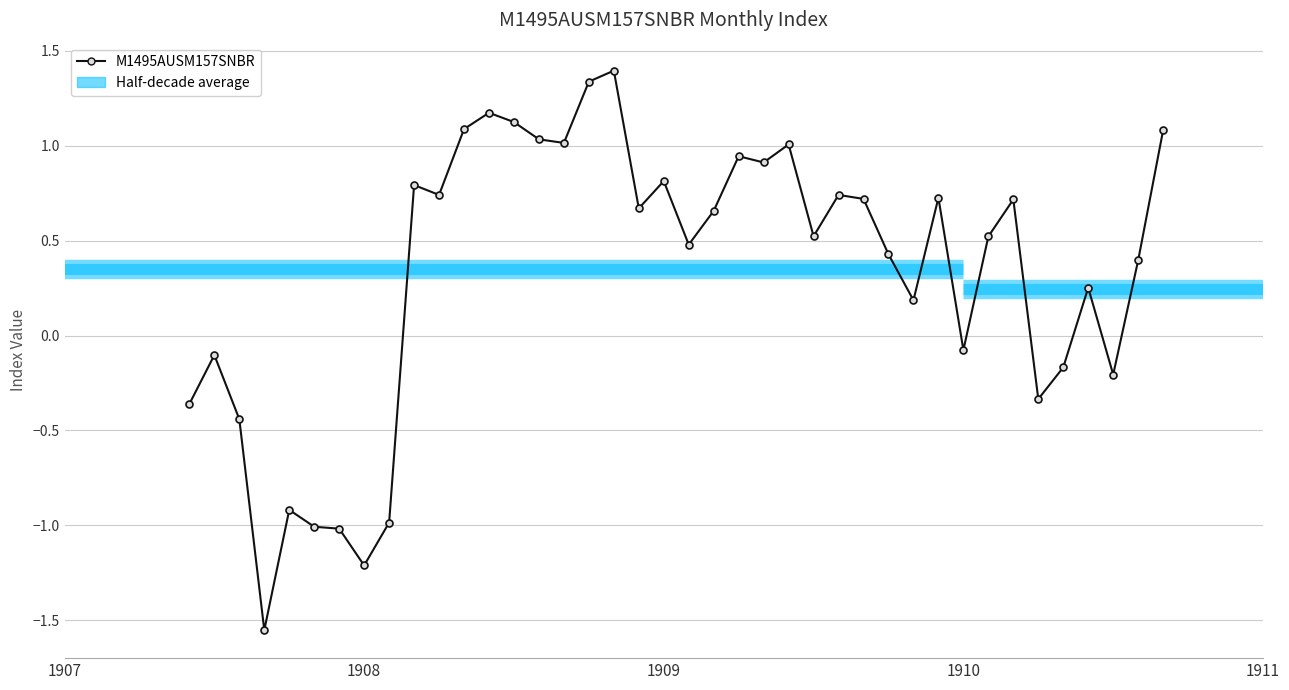

What is the maximum value shown in the chart?

1.4